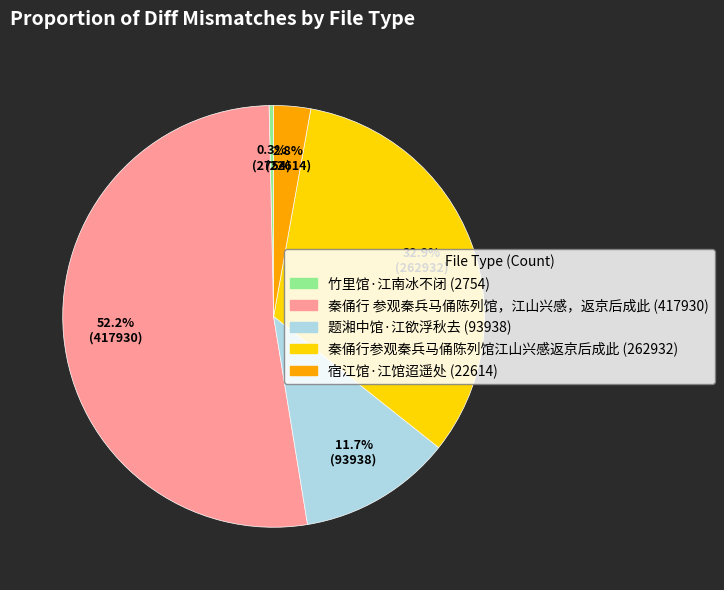

What percentage is the 秦俑行 参观秦兵马俑陈列馆，江山兴感，返京后成此 slice, to the nearest percent?

52%